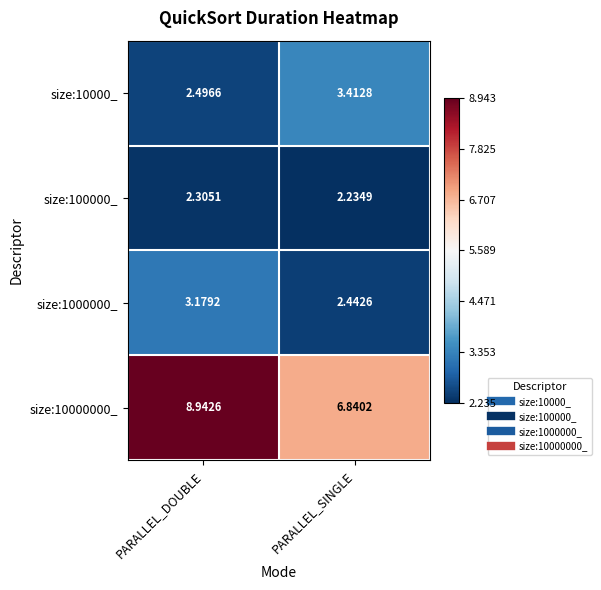

Is the value of size:10000000_ at PARALLEL_DOUBLE greater than the value of size:1000000_ at PARALLEL_SINGLE?

Yes